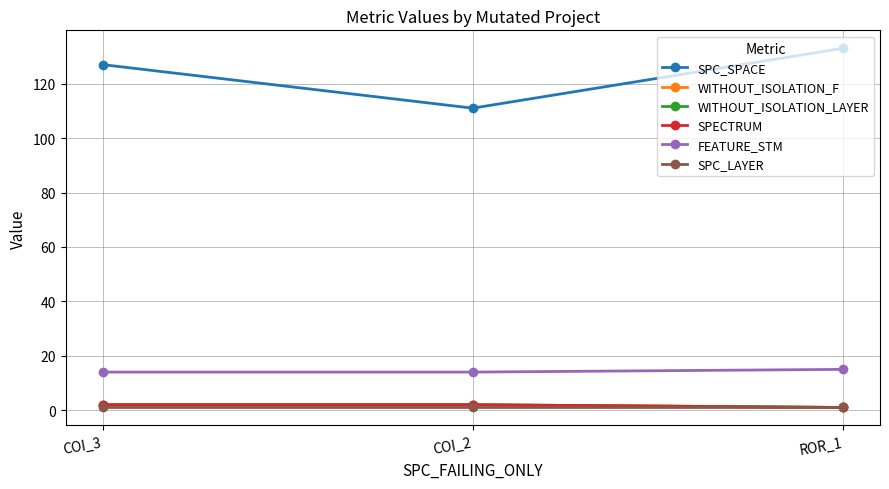

Reading right to left, extract all data points from this chart.

SPC_SPACE: ROR_1=133	COI_2=111	COI_3=127
WITHOUT_ISOLATION_F: ROR_1=1	COI_2=2	COI_3=2
WITHOUT_ISOLATION_LAYER: ROR_1=1	COI_2=2	COI_3=2
SPECTRUM: ROR_1=1	COI_2=2	COI_3=2
FEATURE_STM: ROR_1=15	COI_2=14	COI_3=14
SPC_LAYER: ROR_1=1	COI_2=1	COI_3=1